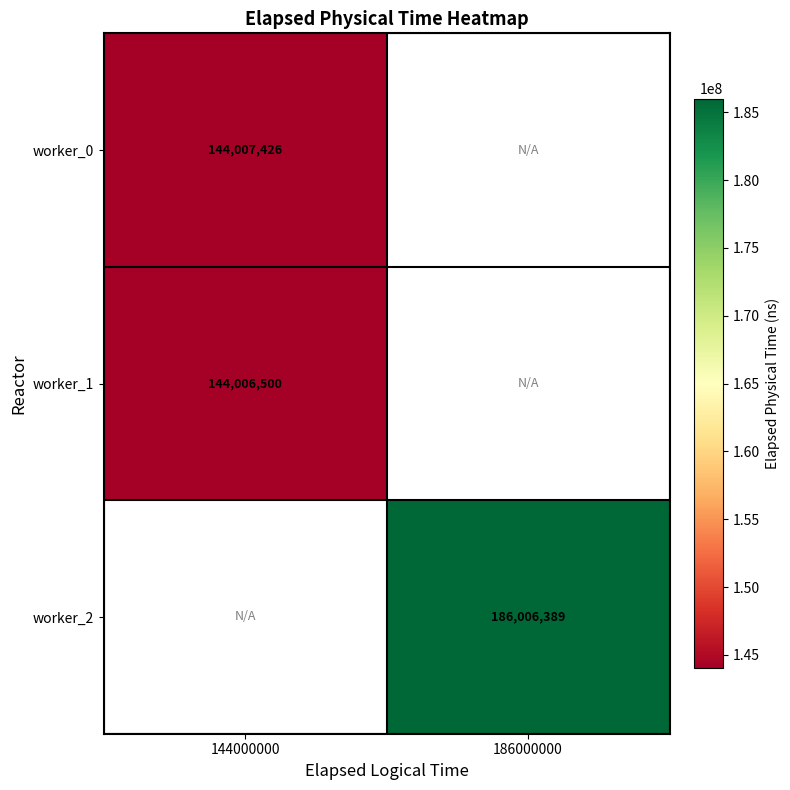

The value of worker_1 at 144000000 is 221676574. True or false?

False